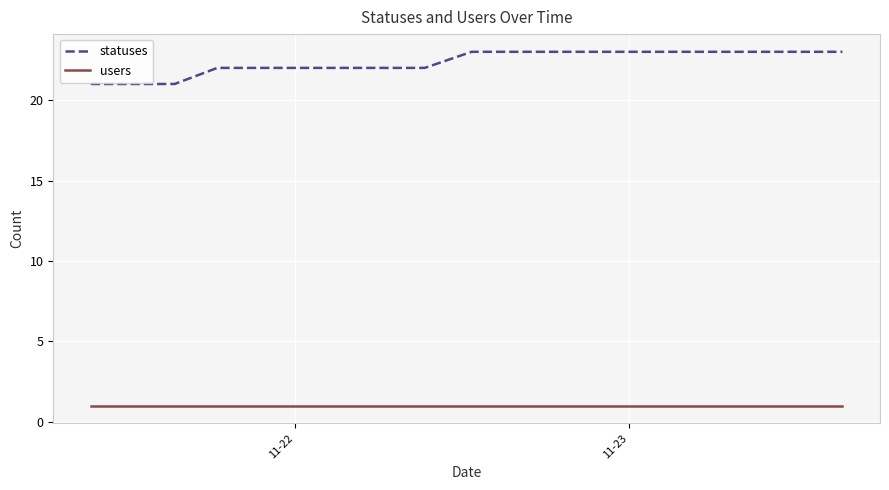

What is the maximum value for users?

1